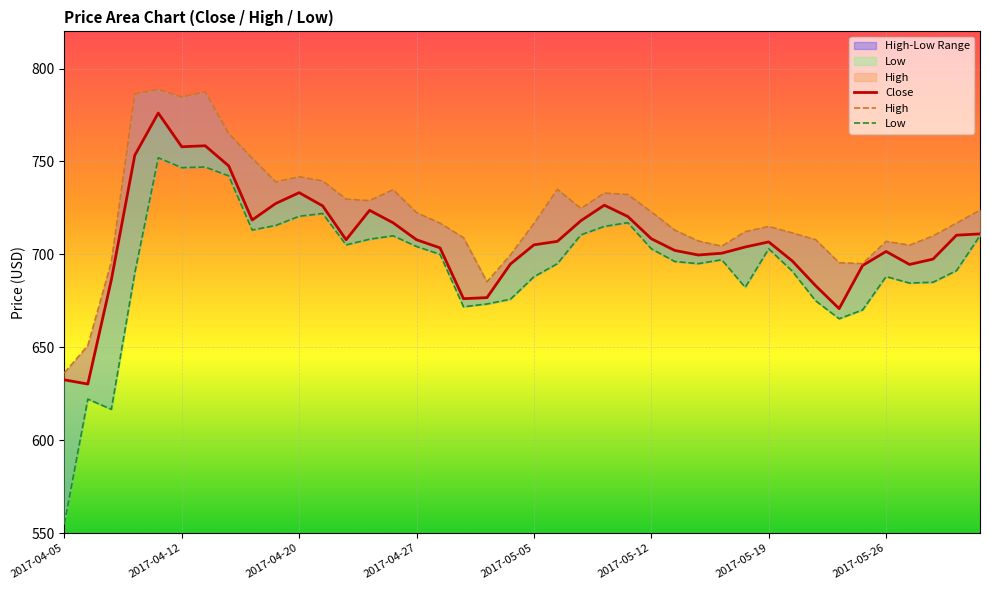

How many values in the Low series exceed 697?

20